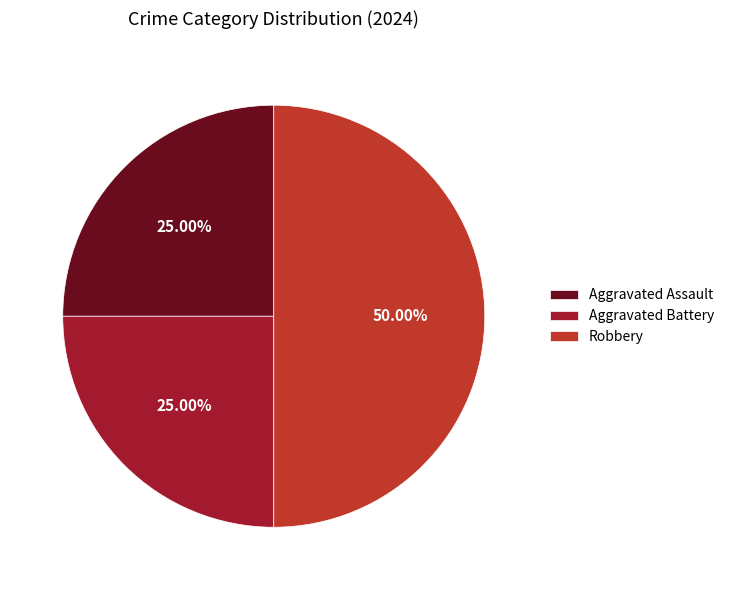

To the nearest percent, what portion does Aggravated Battery represent?

25%